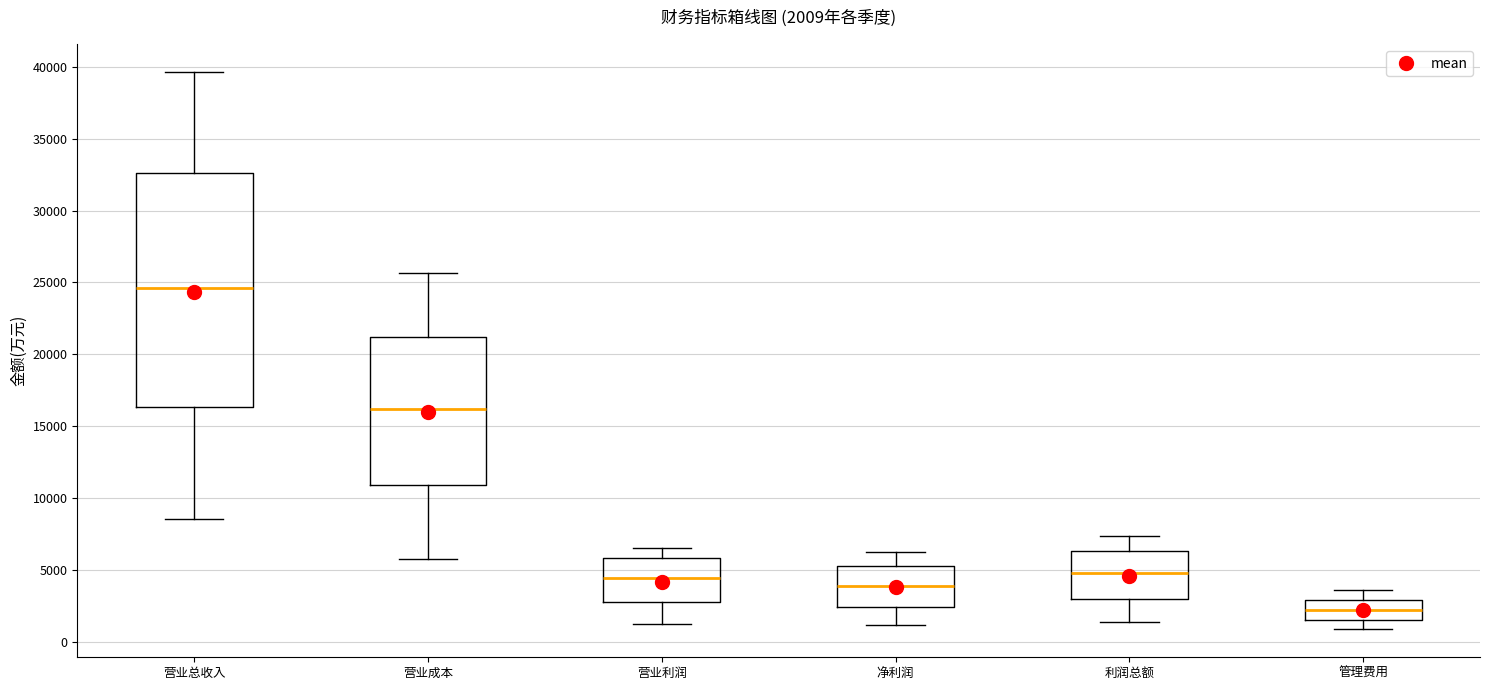

Comparing the boxes themselves (not the whiskers), which one is the tallest?

营业总收入